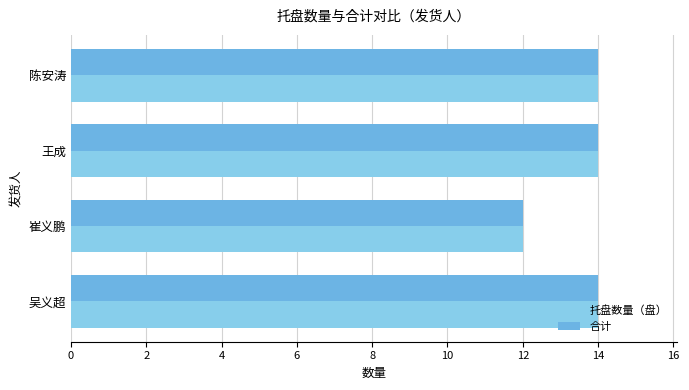

What are all the series names shown in the legend?

托盘数量（盘）, 合计